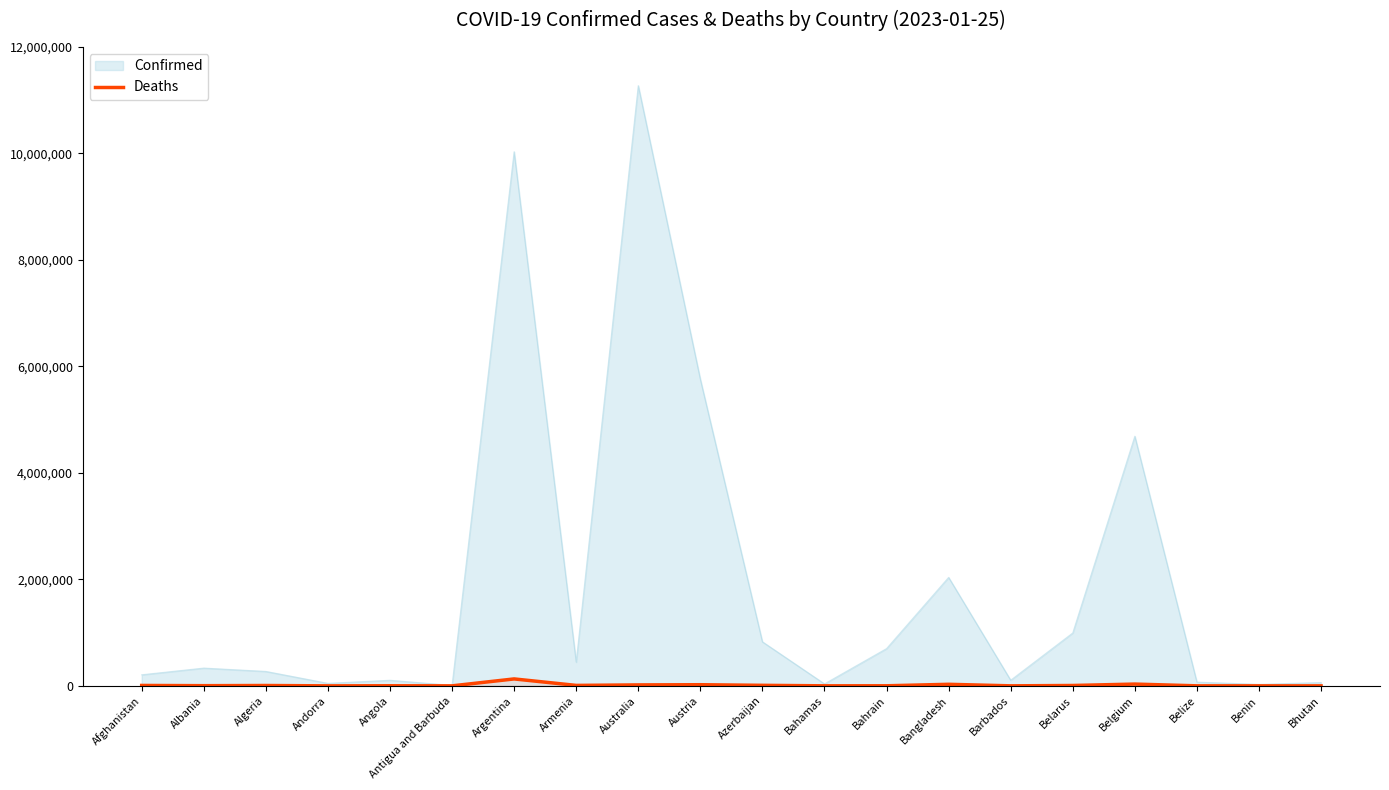

Between Afghanistan and Angola, which is larger?

Afghanistan